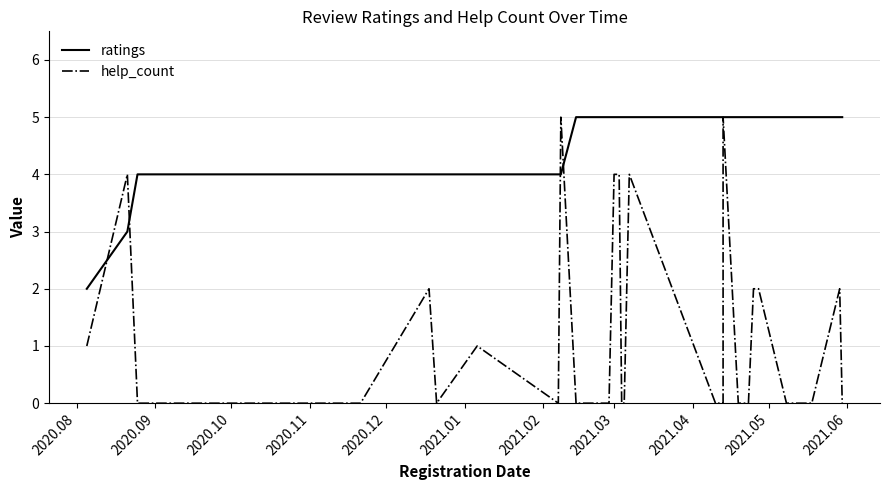

Between 2020.12 and 2021.02, which is larger?

2020.12